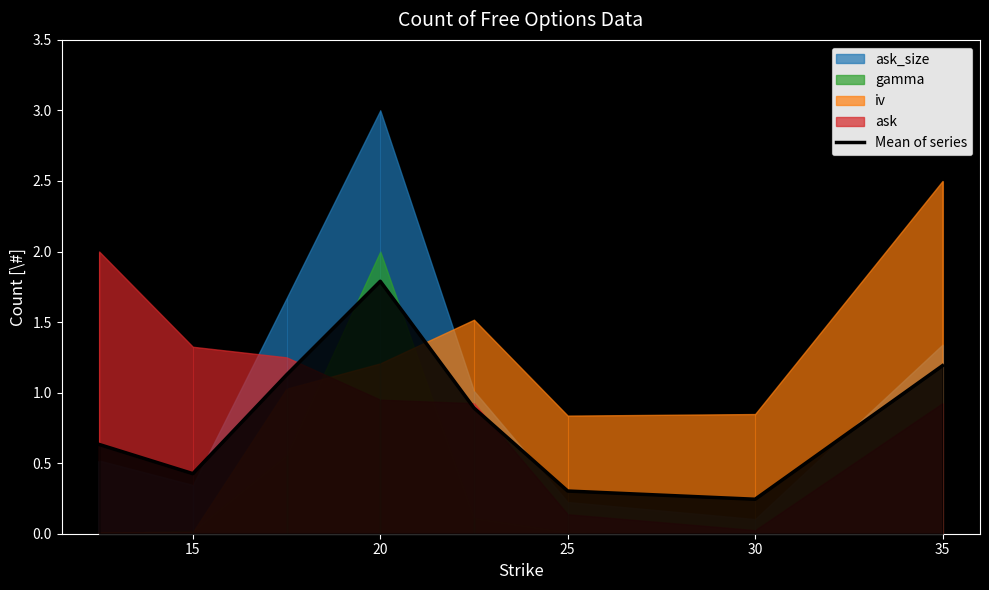

The value of Mean of series at 20 is 0.5. True or false?

False